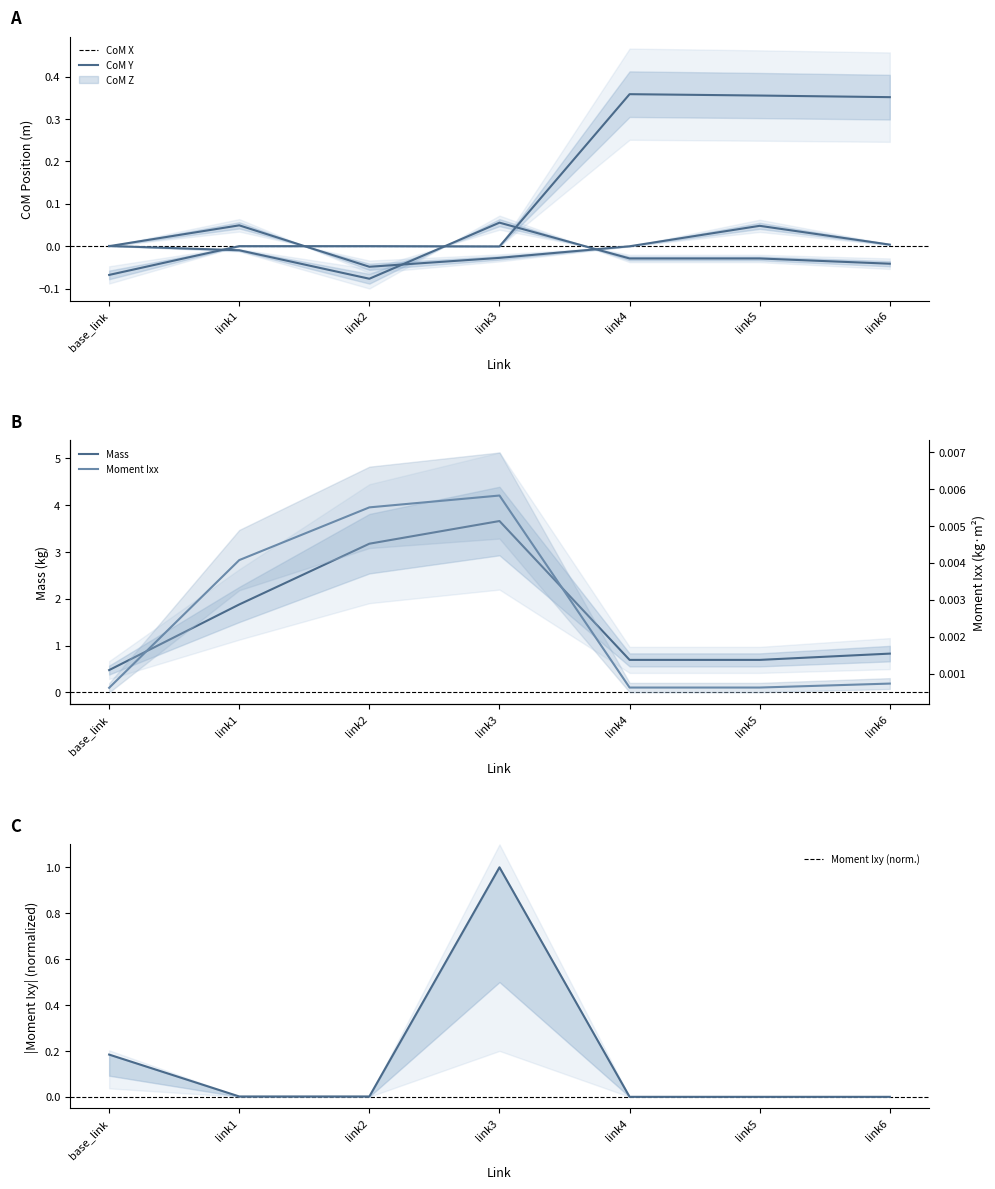

Rank the categories by Moment Ixx value from lowest to highest.

base_link, link5, link4, link6, link1, link2, link3